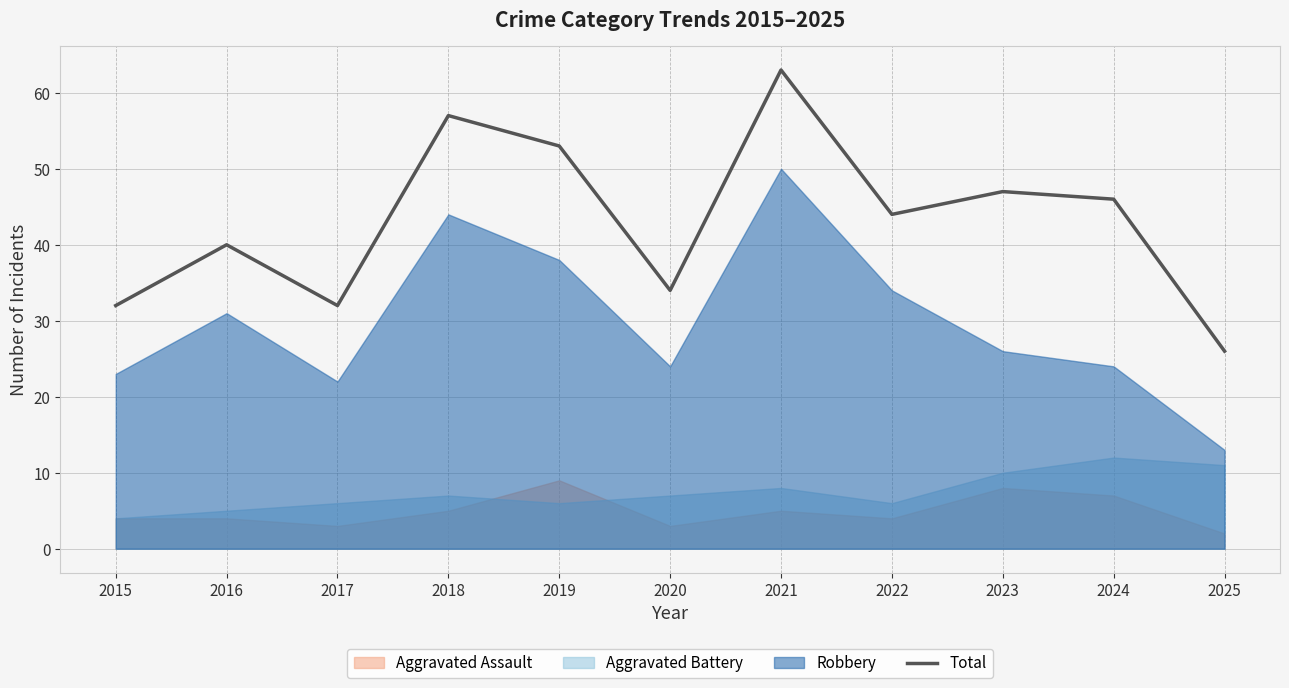

Between 2024 and 2022, which is larger?

2024